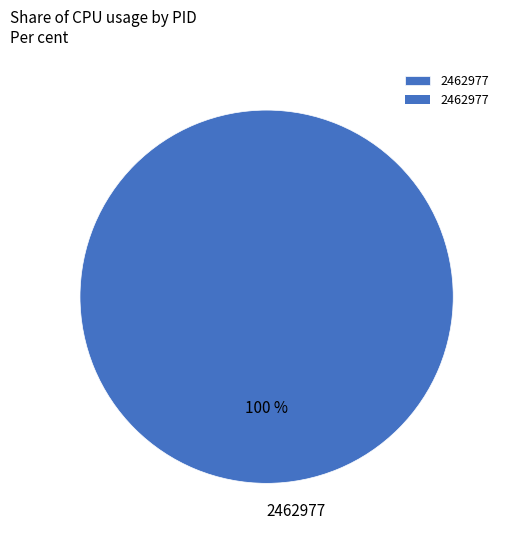

Does any single category account for the majority?

Yes